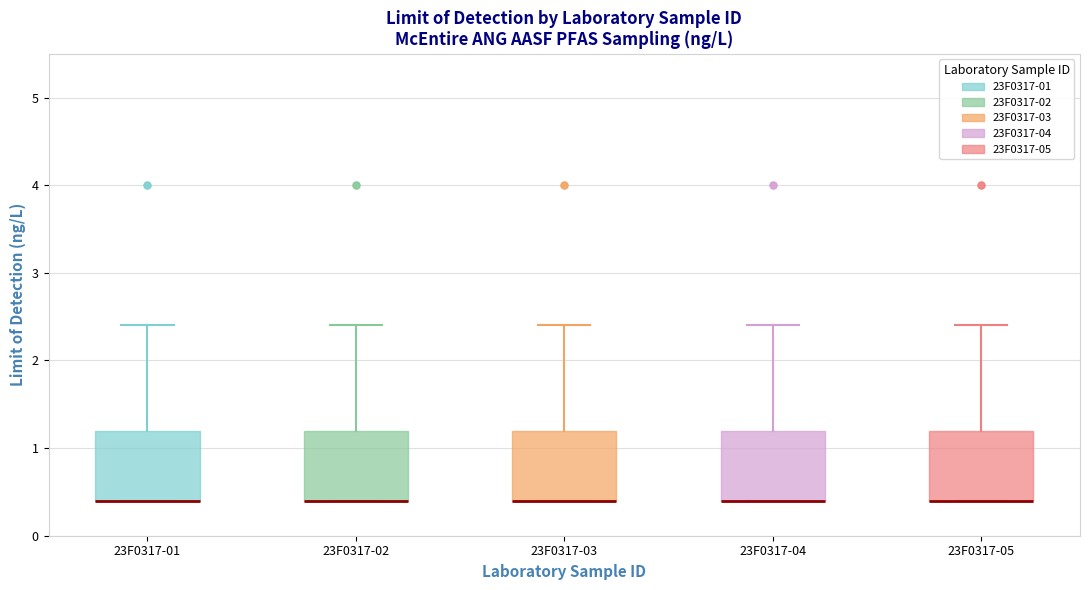

Where does the upper whisker of the box for 23F0317-02 end on the y-axis? The values are not printed on the chart, so give them approximately, as read against the axis.

2.4